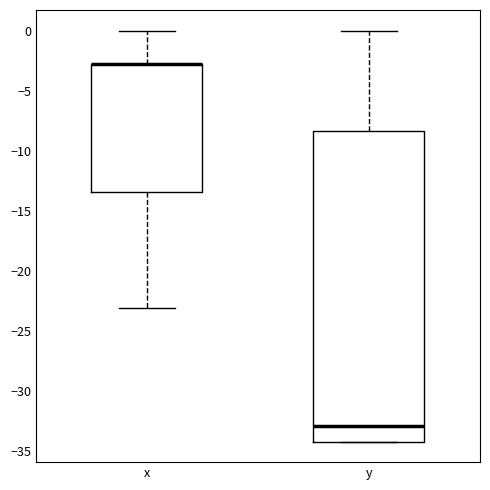

Reading left to right, read every box against the y-axis: the position of its median line, the range the box covers, and the ends of its whiskers. The values are not printed on the chart, so give them approximately, as read against the axis.

x: median -3.0 (drawn on the box's upper edge), box -13.5 to -3.0, whiskers -23.0 to 0.0
y: median -33.0, box -34.0 to -8.5, whiskers -34.0 to 0.0